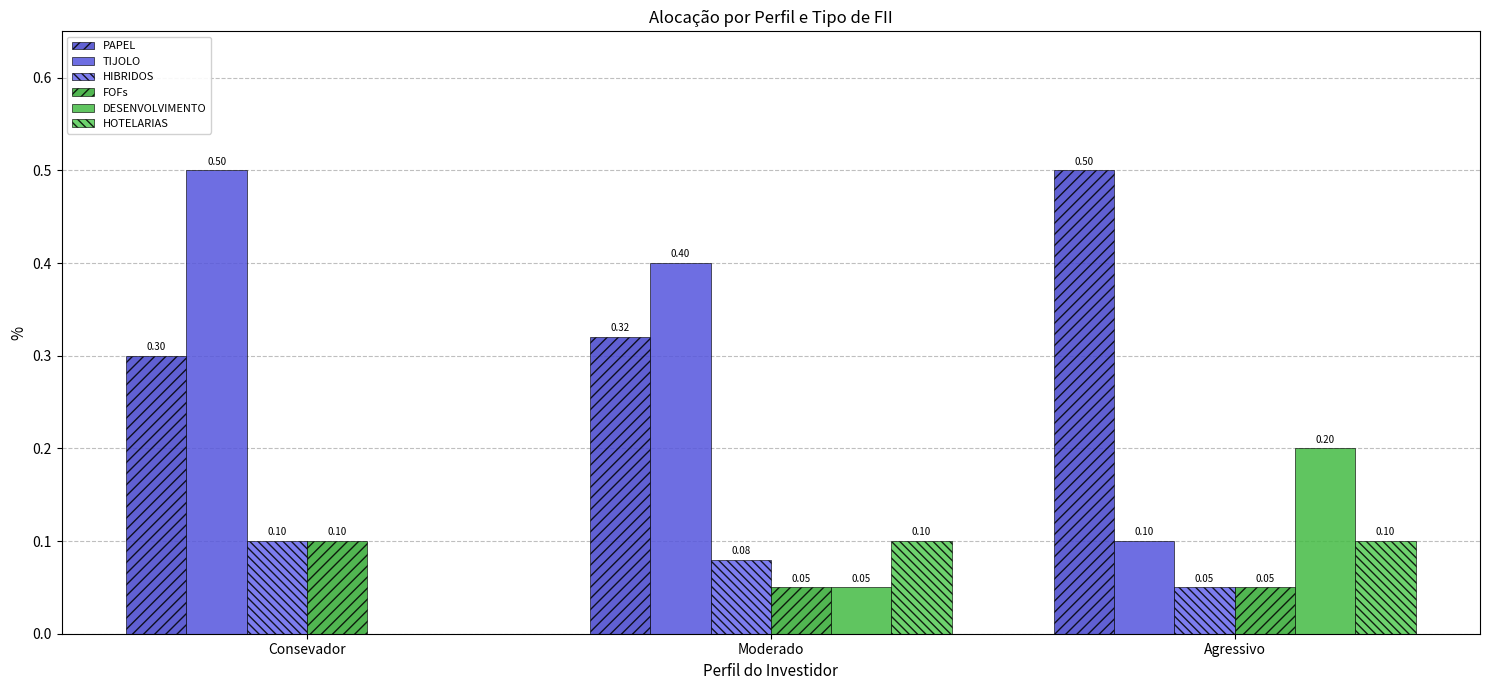

Reading right to left, list all the values displayed in this chart.

PAPEL: 0.5	0.3	0.3
TIJOLO: 0.1	0.4	0.5
HIBRIDOS: 0.1	0.1	0.1
FOFs: 0.1	0.1	0.1
DESENVOLVIMENTO: 0.2	0.1	0.0
HOTELARIAS: 0.1	0.1	0.0